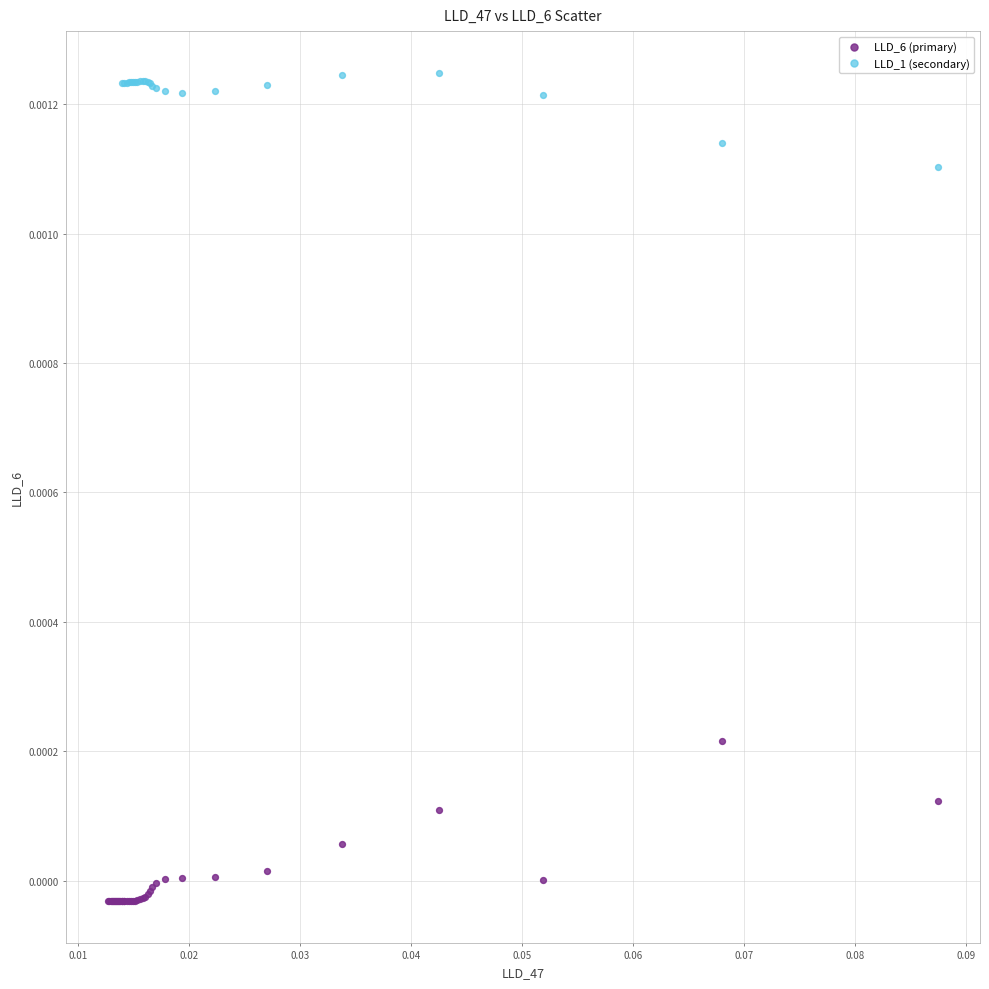

Which series reaches the maximum Y coordinate?

LLD_1 (secondary)